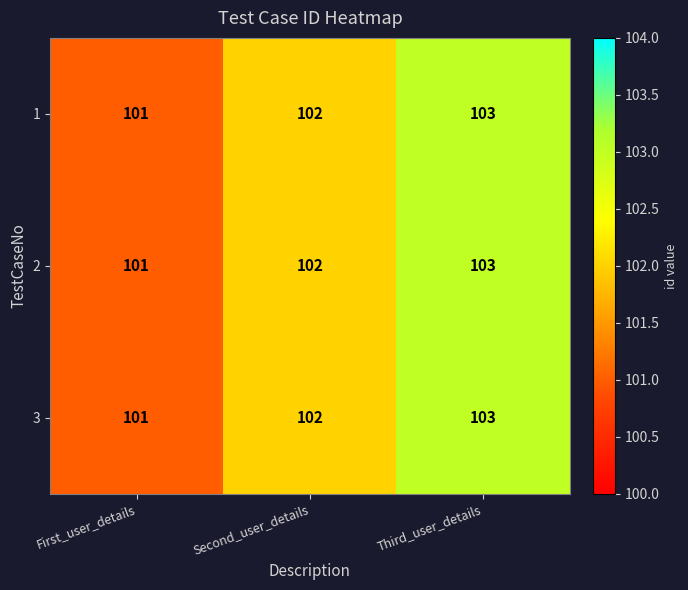

At which category is the sum across all series the highest?

Third_user_details